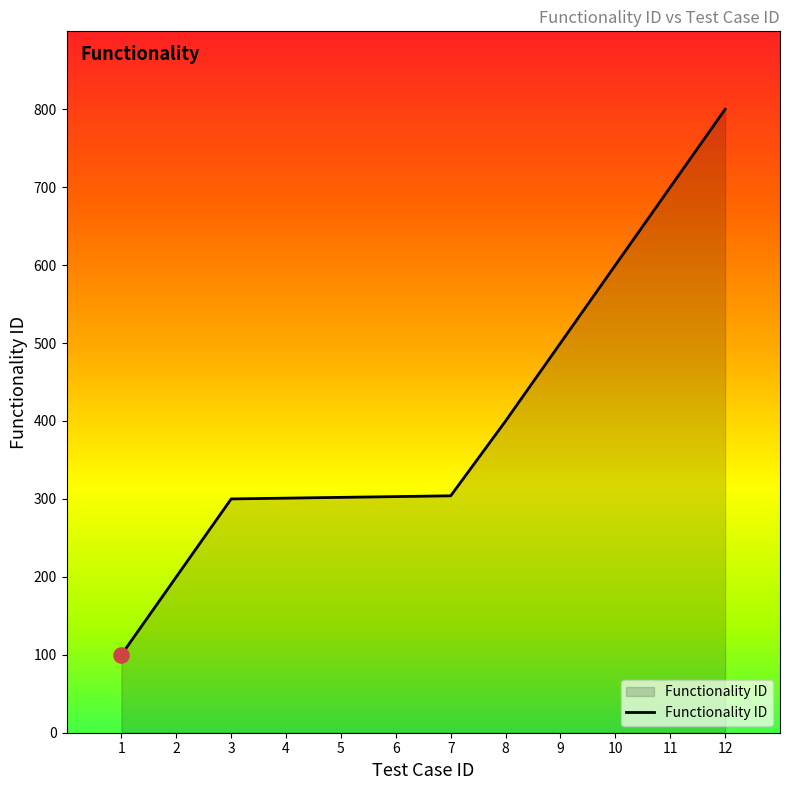

What is the change in value from 6 to 10?

+297